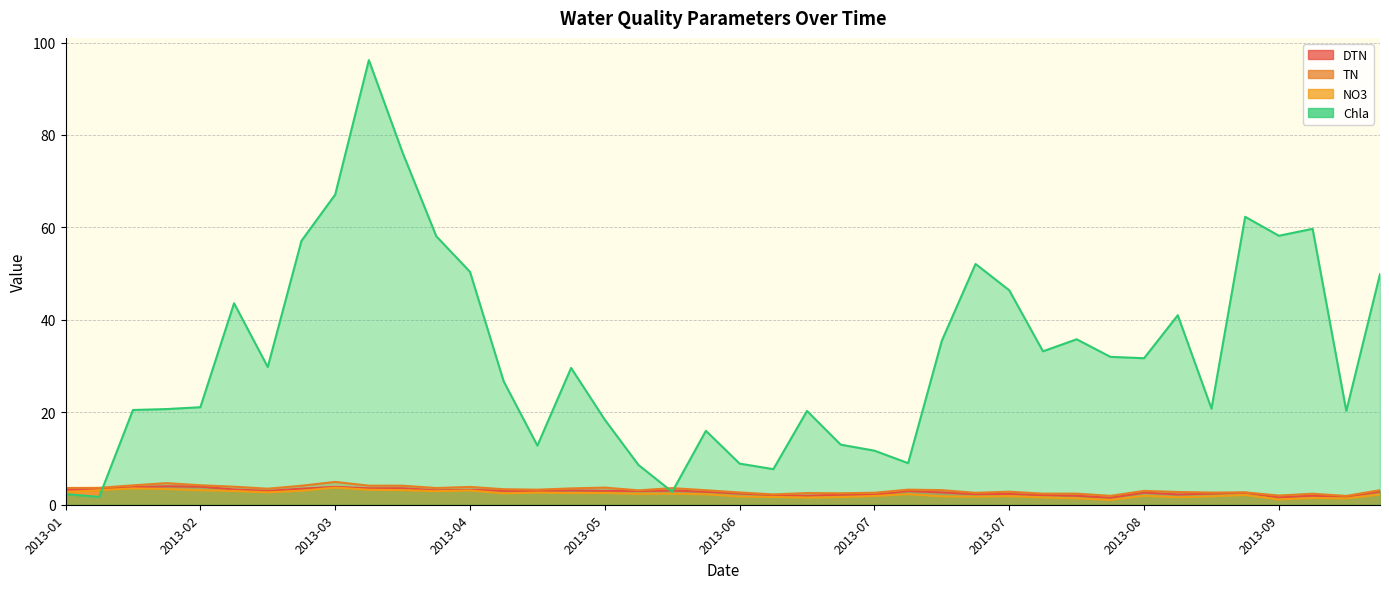

The value of TN at 2013-01 is 4.2. True or false?

True